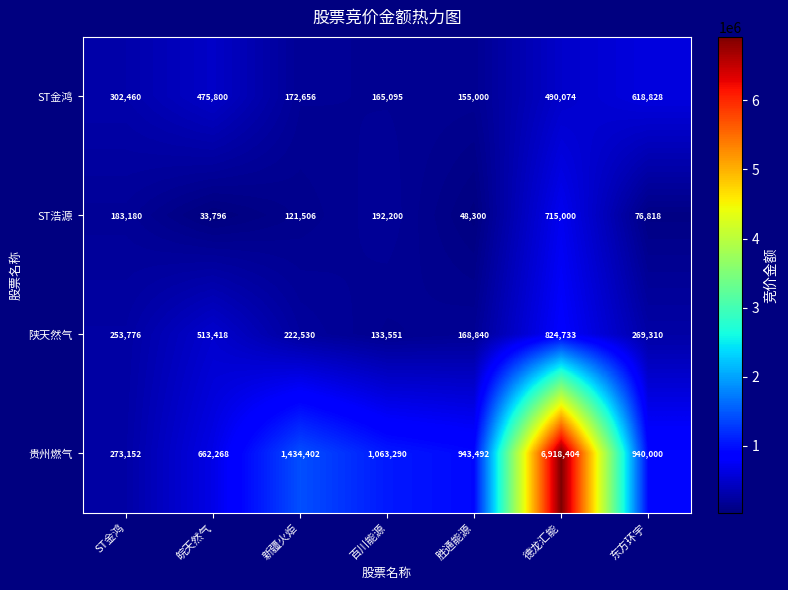

Where does the 贵州燃气 series first go above 943492?

新疆火炬